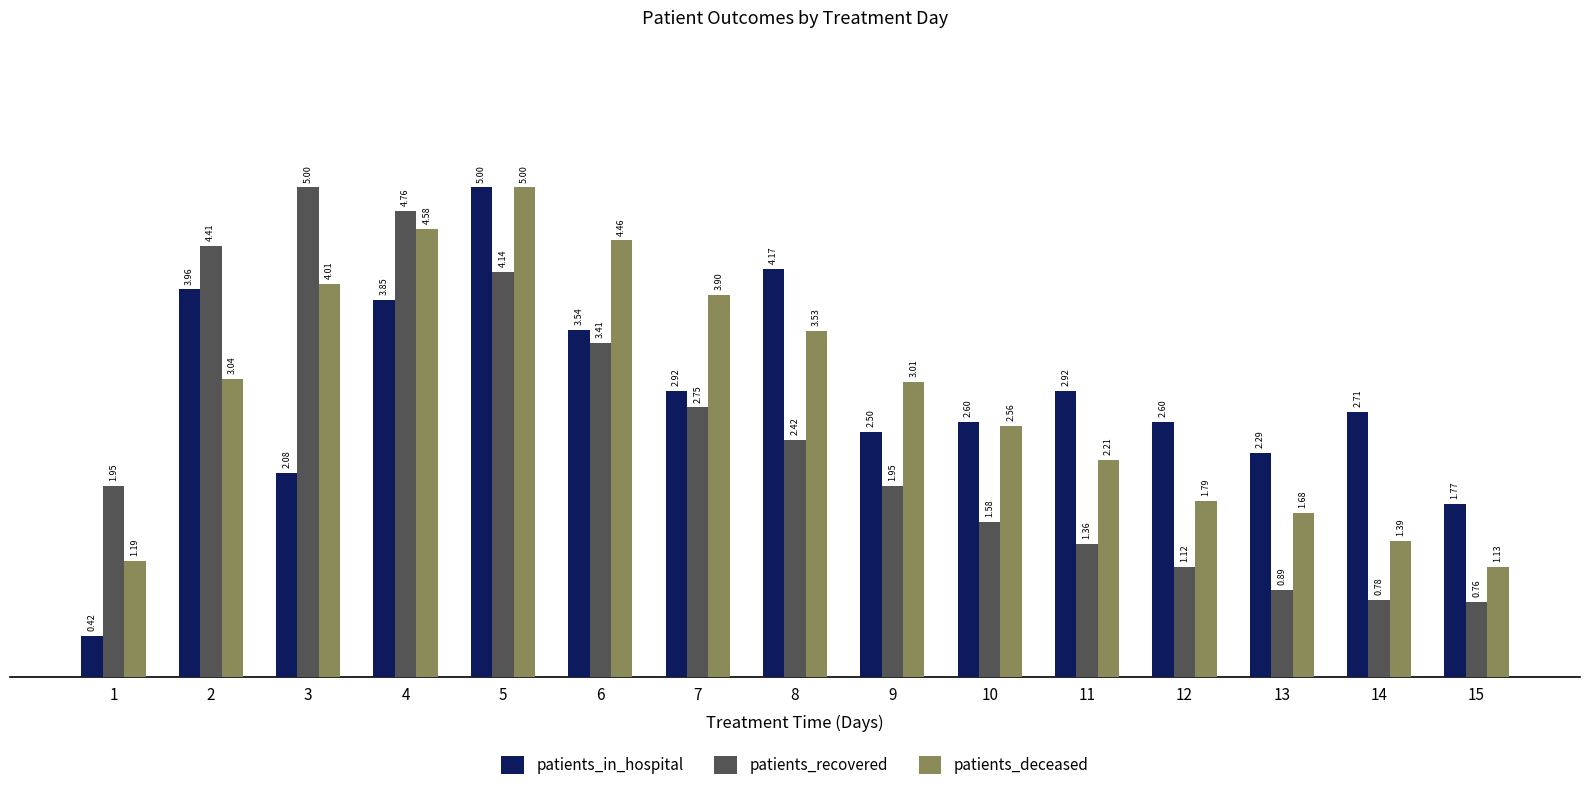

How many bars are there in total?

45